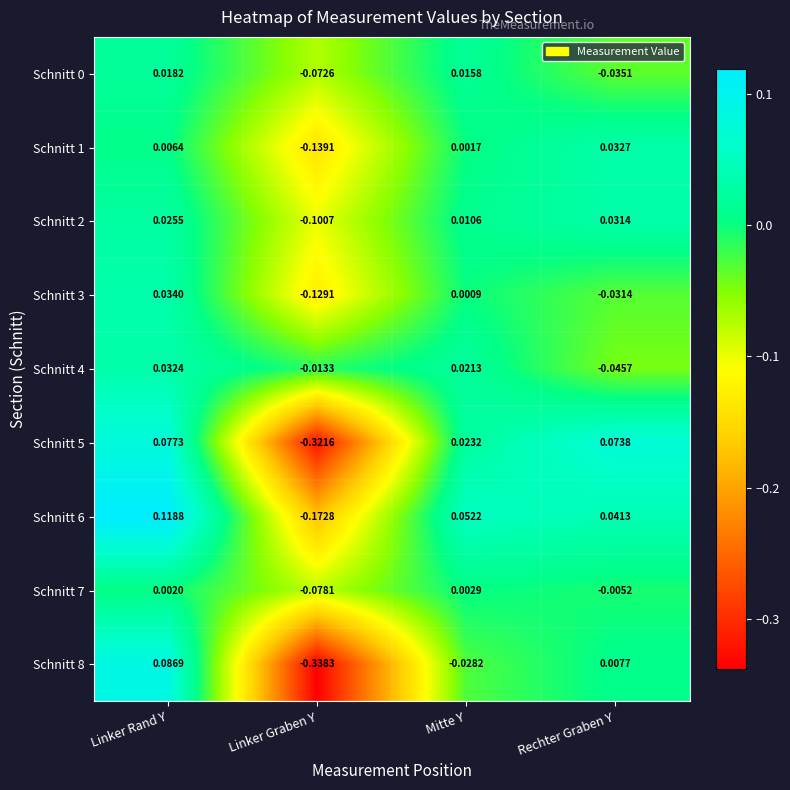

Which series has the largest range (max minus min)?

Schnitt 8